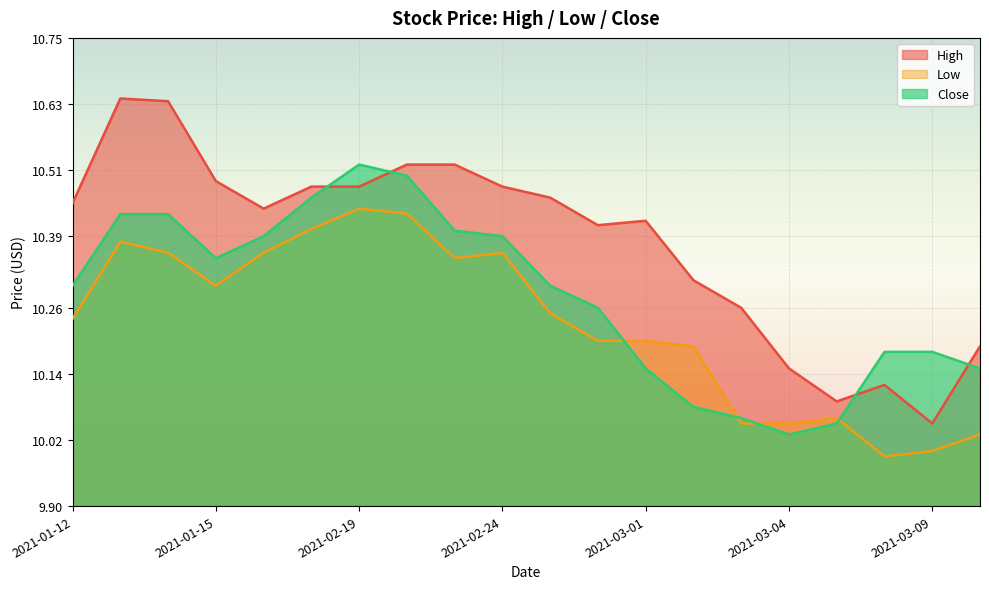

Which series ends up on top after the final intersection of Low and Close?

Close